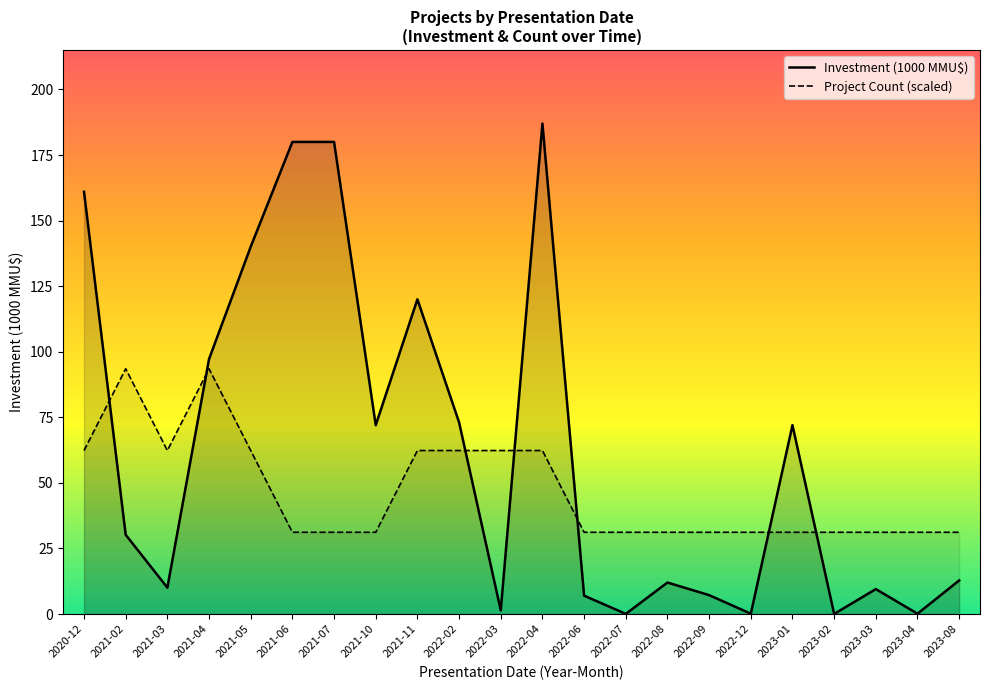

Is it true that Investment (1000 MMU$) equals 127.3 at 2021-10?

False